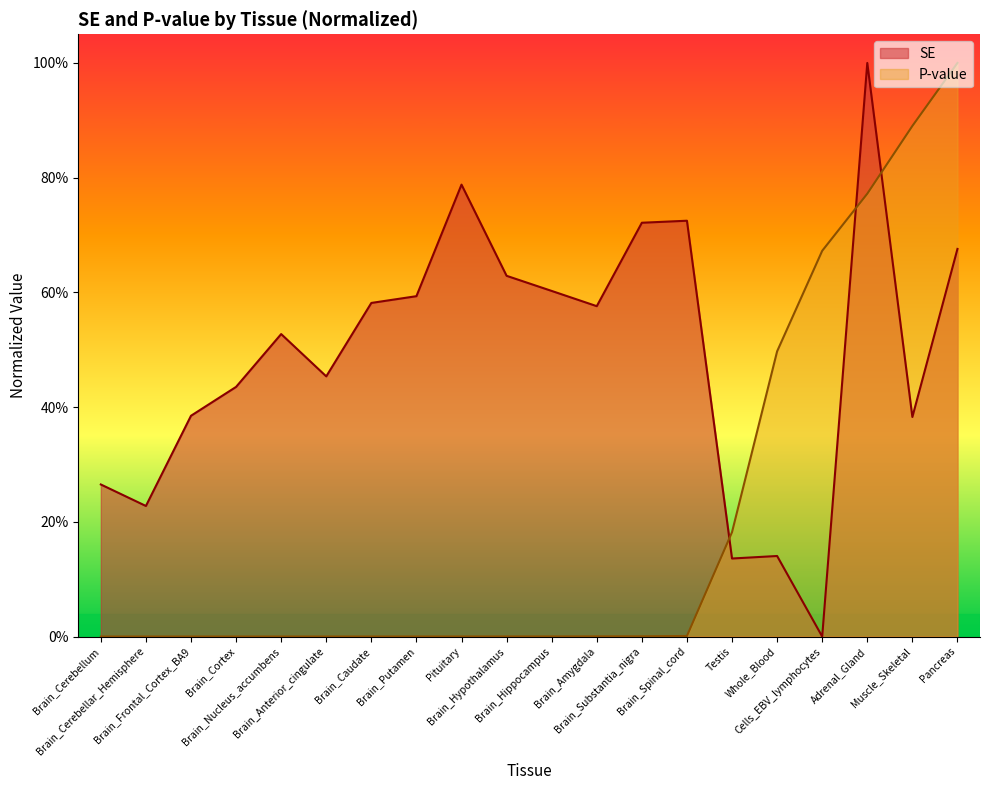

Which series ends up on top after the final intersection of P and SE?

P